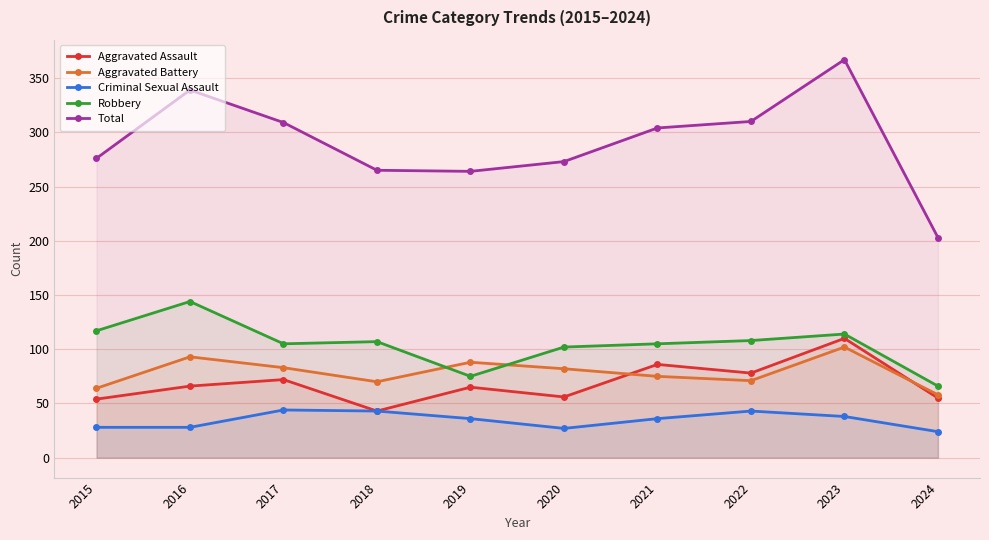

Which series changed the most between 2015 and 2024?

Total